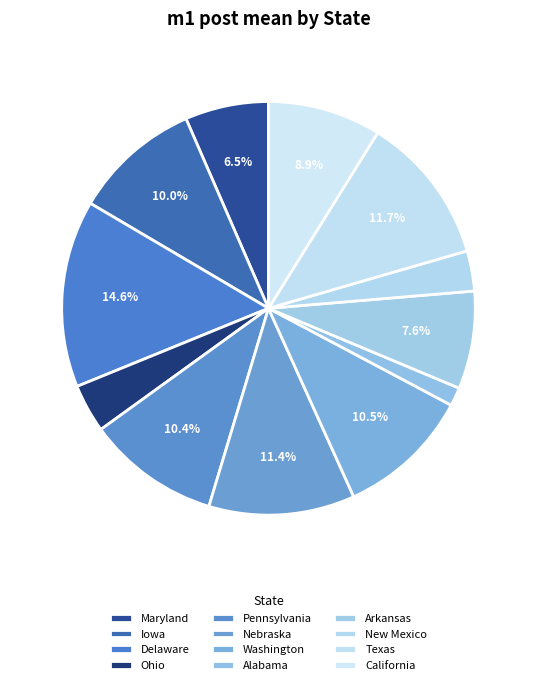

How many slices are in this pie chart?

12